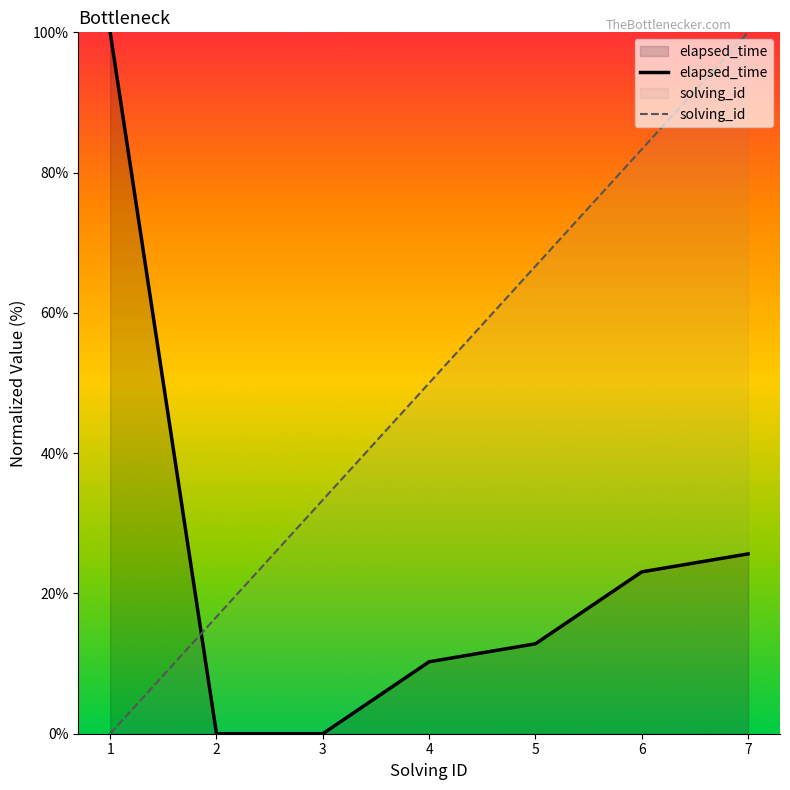

What is the maximum value for elapsed_time?

100.0